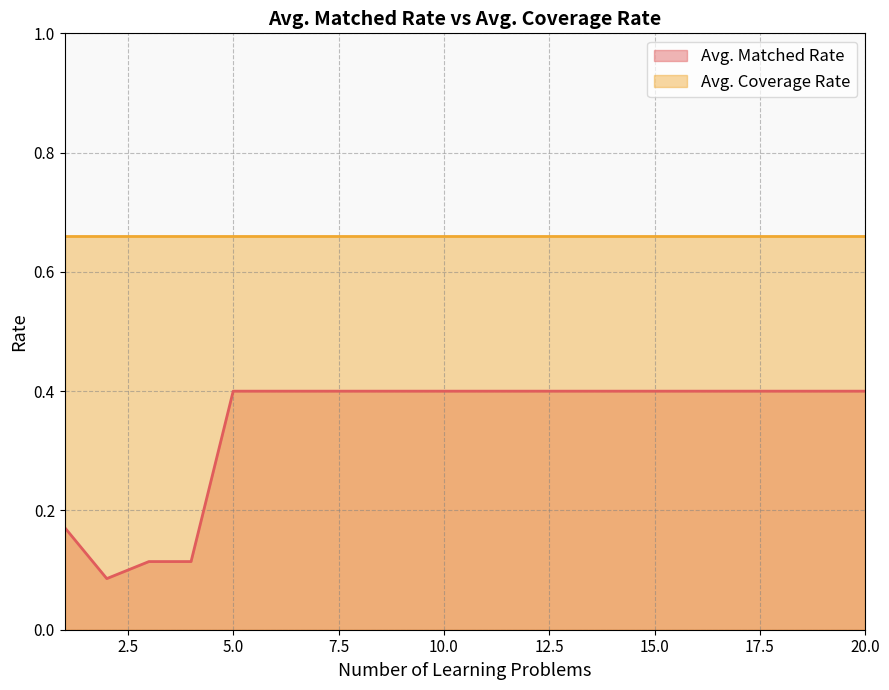

How many points are lower than both their immediate neighbors (excluding endpoints)?

1